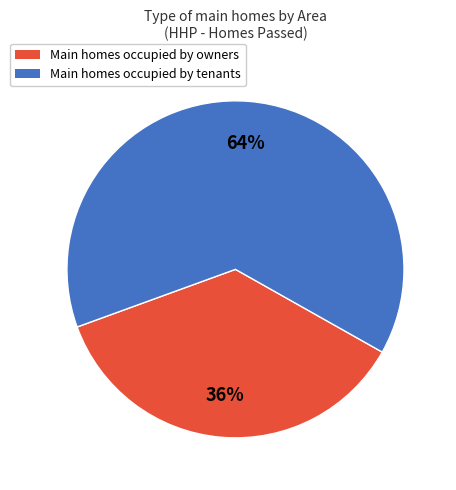

Between Main homes occupied by tenants and Main homes occupied by owners, which is larger?

Main homes occupied by tenants